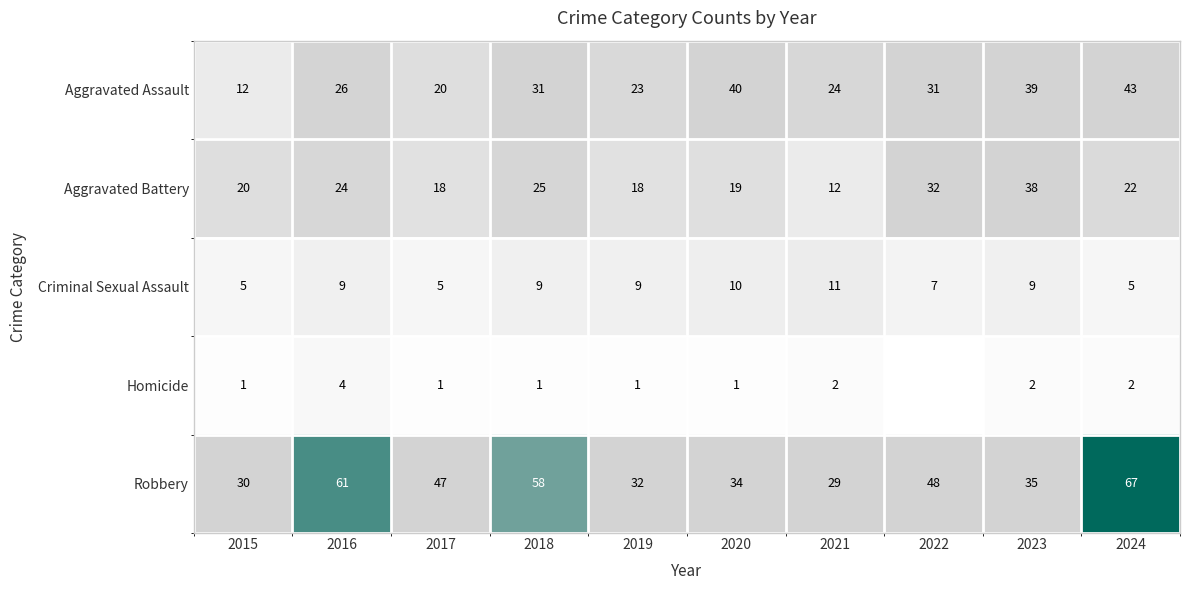

Between 2015 and 2021, which series saw the biggest shift?

Aggravated Assault